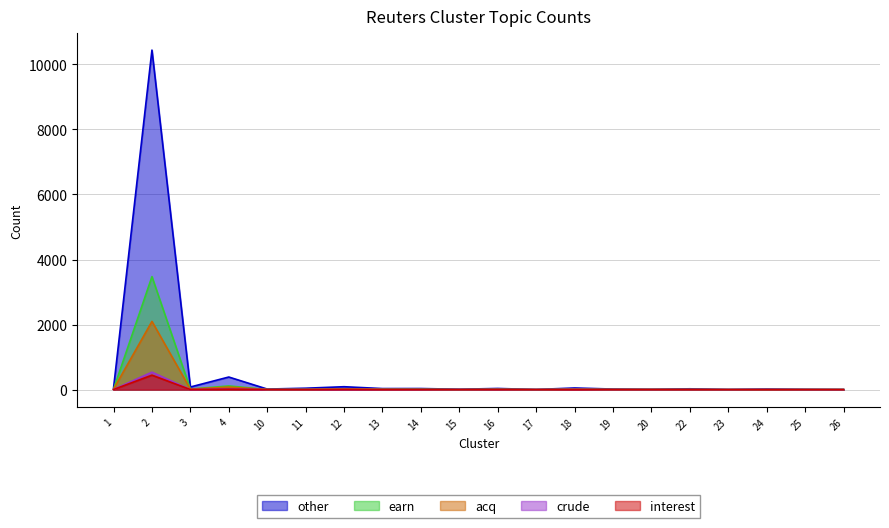

Rank the categories by earn value from highest to lowest.

2, 4, 12, 3, 13, 18, 1, 14, 16, 11, 10, 19, 20, 22, 24, 26, 17, 25, 15, 23